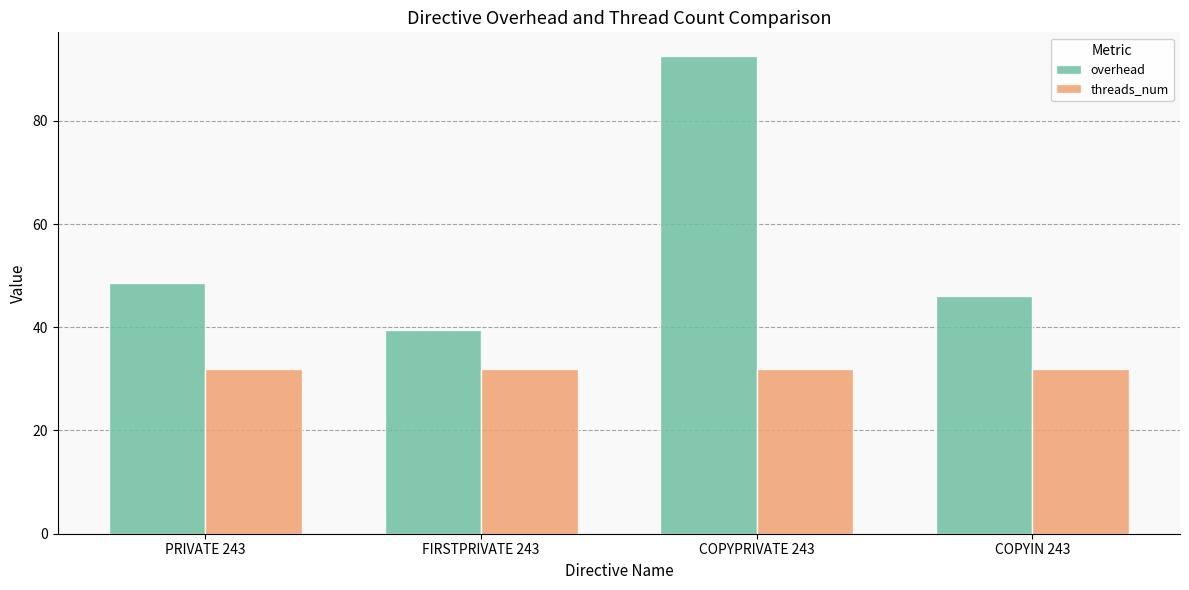

Which series has the widest spread of values?

overhead